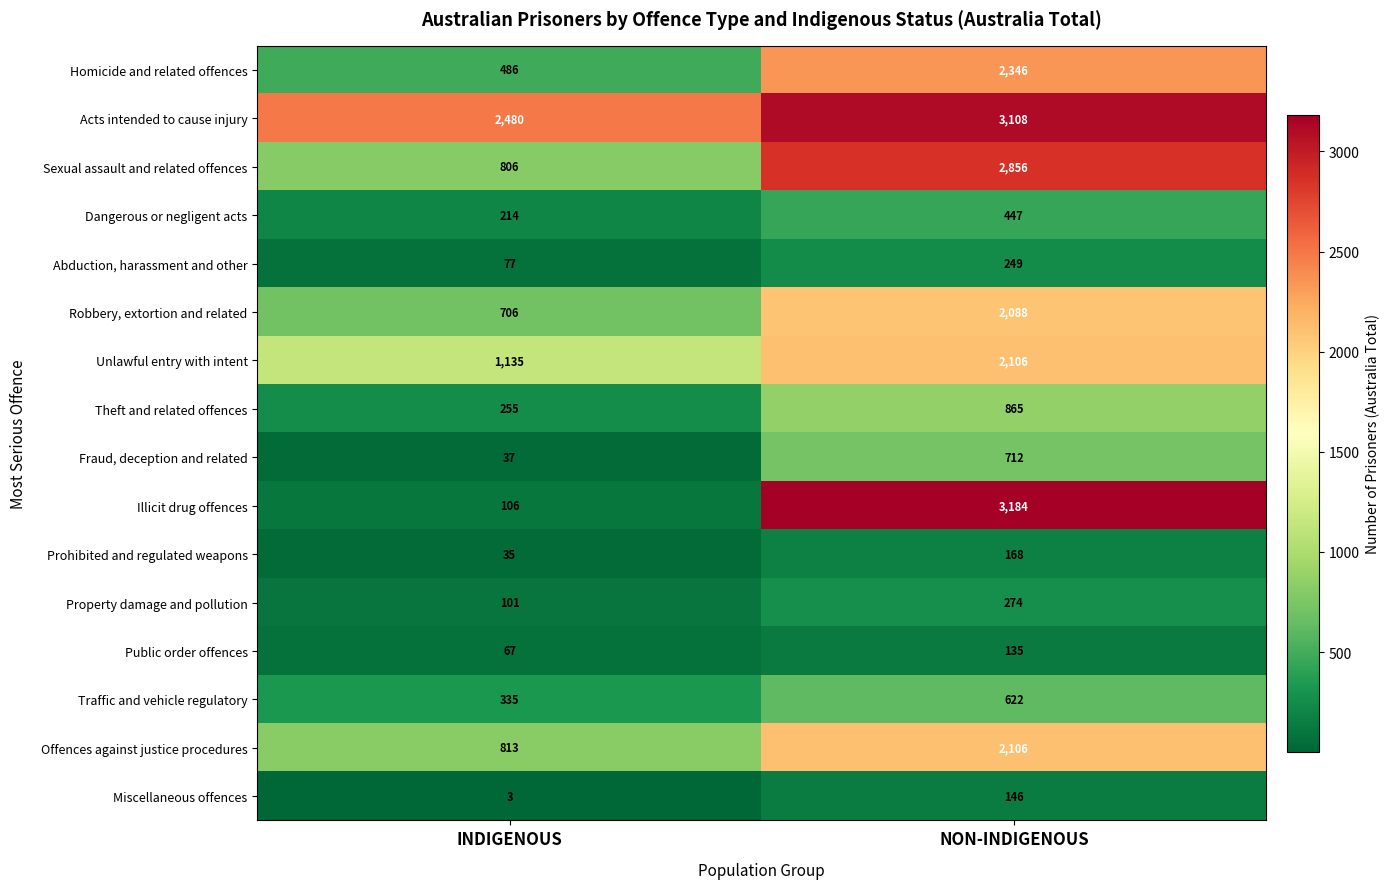

What is the smallest value displayed?

3